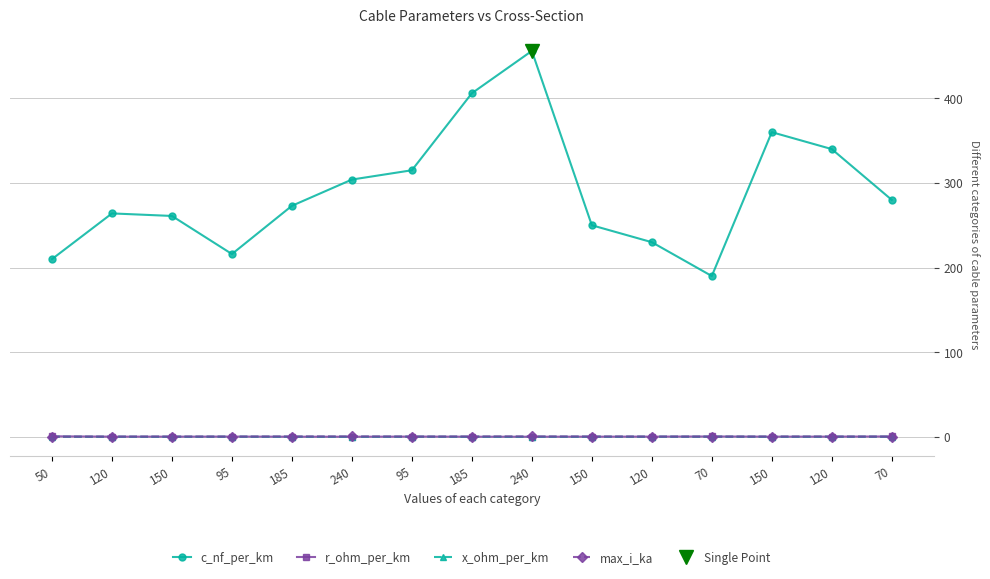

Reading left to right, list all the values displayed in this chart.

c_nf_per_km: 50=210.0	120=264.0	150=261.0	95=216.0	185=273.0	240=304.0	95=315.0	185=406.0	240=456.0	150=250.0	120=230.0	70=190.0	150=360.0	120=340.0	70=280.0
r_ohm_per_km: 50=0.6	120=0.2	150=0.2	95=0.3	185=0.2	240=0.1	95=0.3	185=0.2	240=0.1	150=0.2	120=0.3	70=0.4	150=0.2	120=0.3	70=0.4
x_ohm_per_km: 50=0.1	120=0.1	150=0.1	95=0.1	185=0.1	240=0.1	95=0.1	185=0.1	240=0.1	150=0.1	120=0.1	70=0.1	150=0.1	120=0.1	70=0.1
max_i_ka: 50=0.1	120=0.2	150=0.3	95=0.3	185=0.4	240=0.4	95=0.2	185=0.4	240=0.4	150=0.3	120=0.3	70=0.2	150=0.3	120=0.3	70=0.2